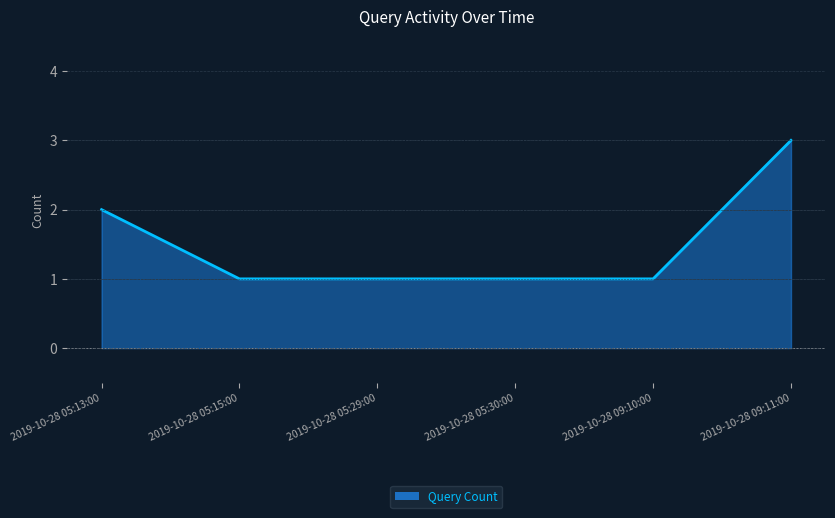

True or false: the data shows 3 at 2019-10-28 09:11:00.

True